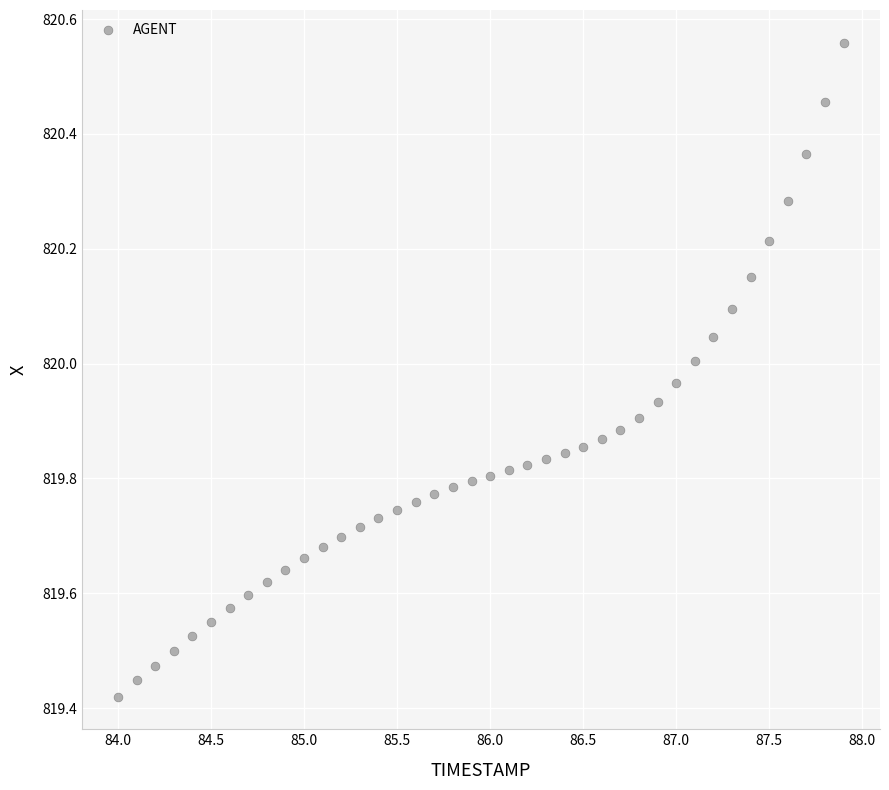

What is the range of X values (max minus min)?

3.9